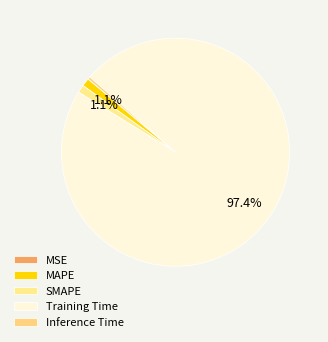

How many slices are in this pie chart?

5